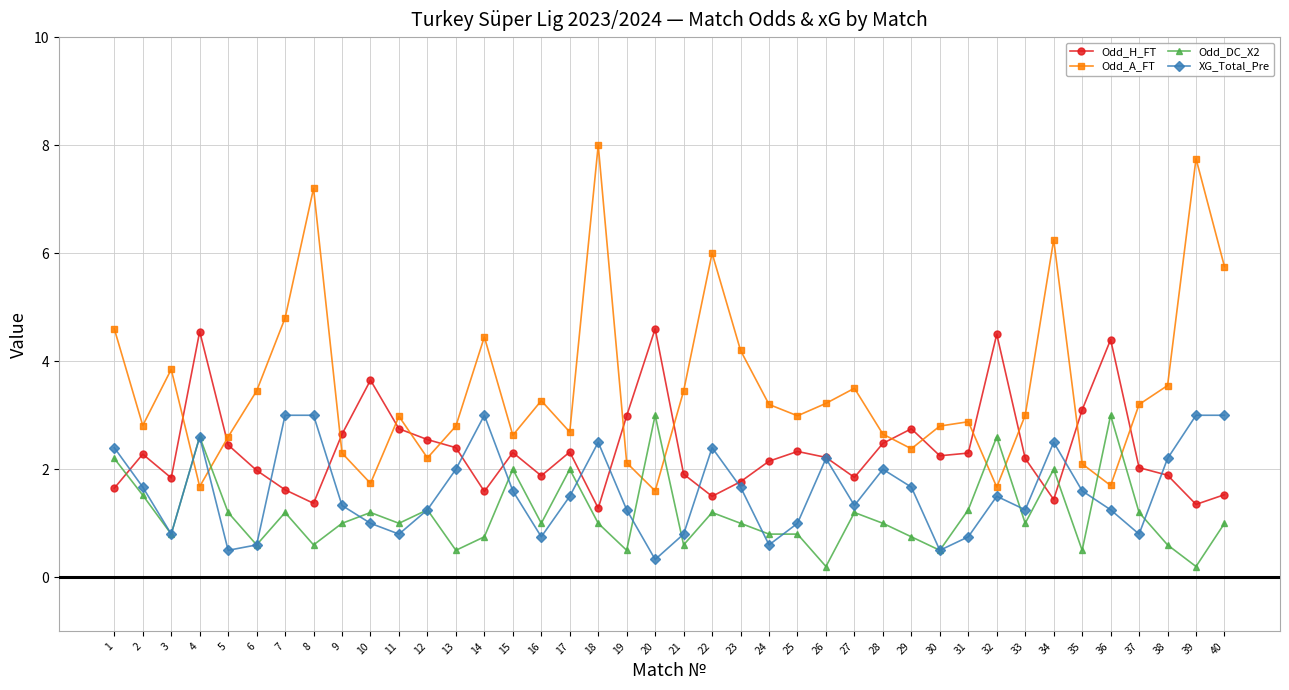

Where do Odd_DC_X2 and Odd_H_FT first cross each other?

1 and 2